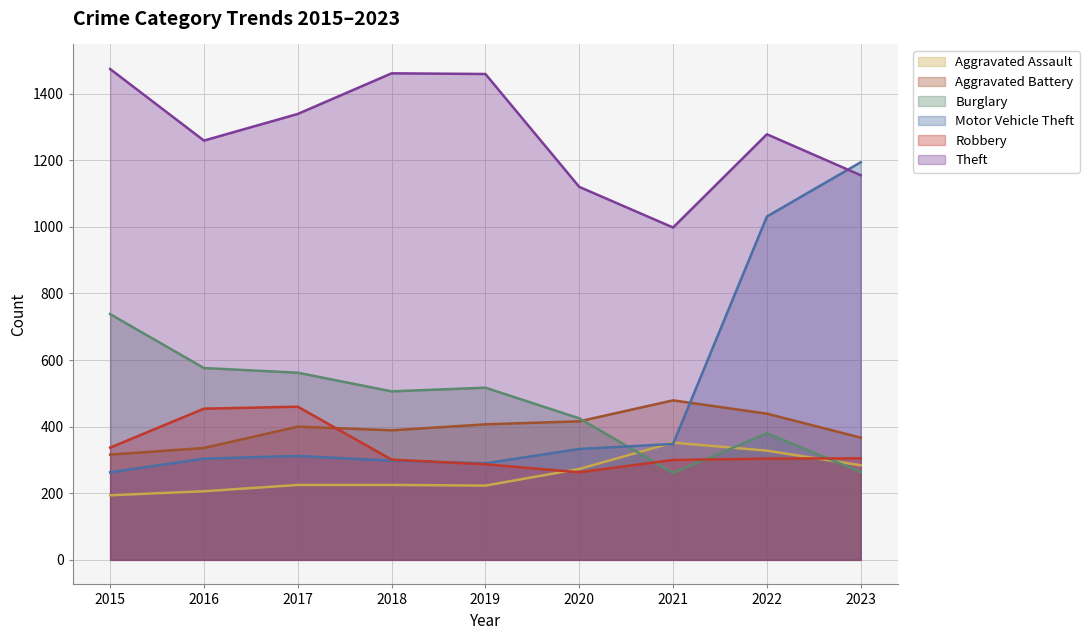

At which category is the sum across all series the highest?

2022